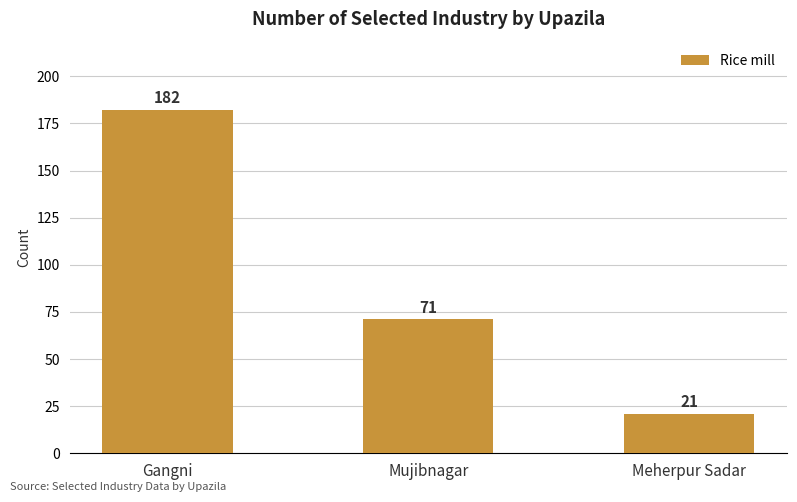

What is the change in value from Gangni to Meherpur Sadar?

-161